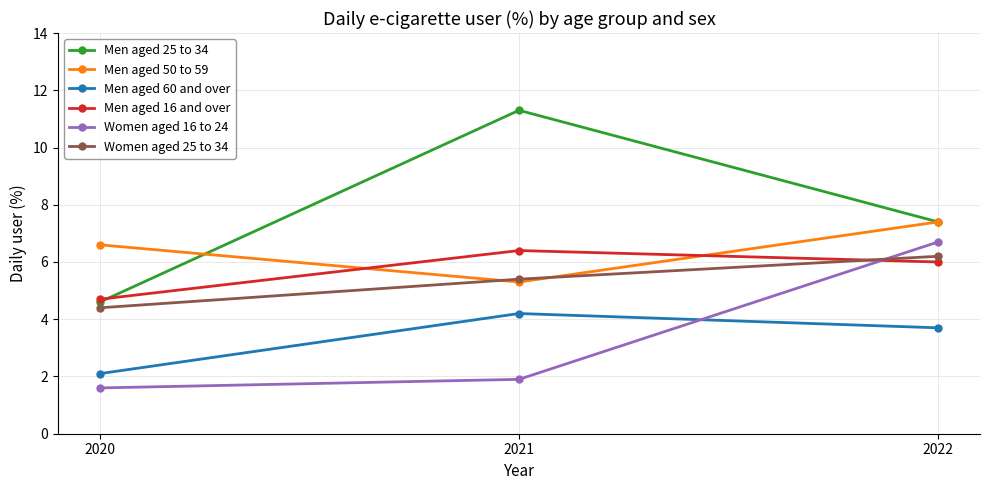

How many distinct data groups are displayed?

6